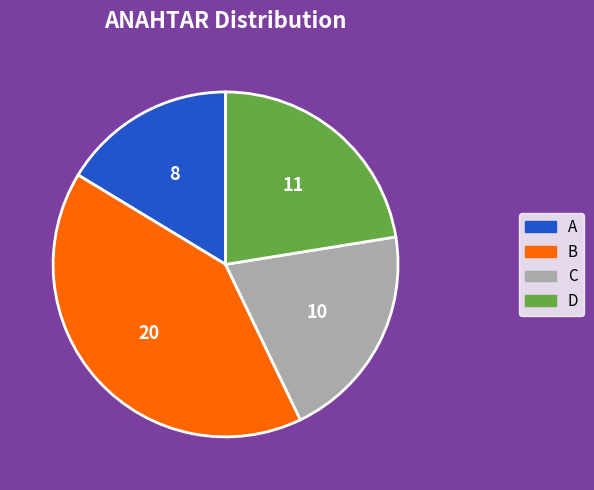

Is the sum of C and B greater than half?

Yes